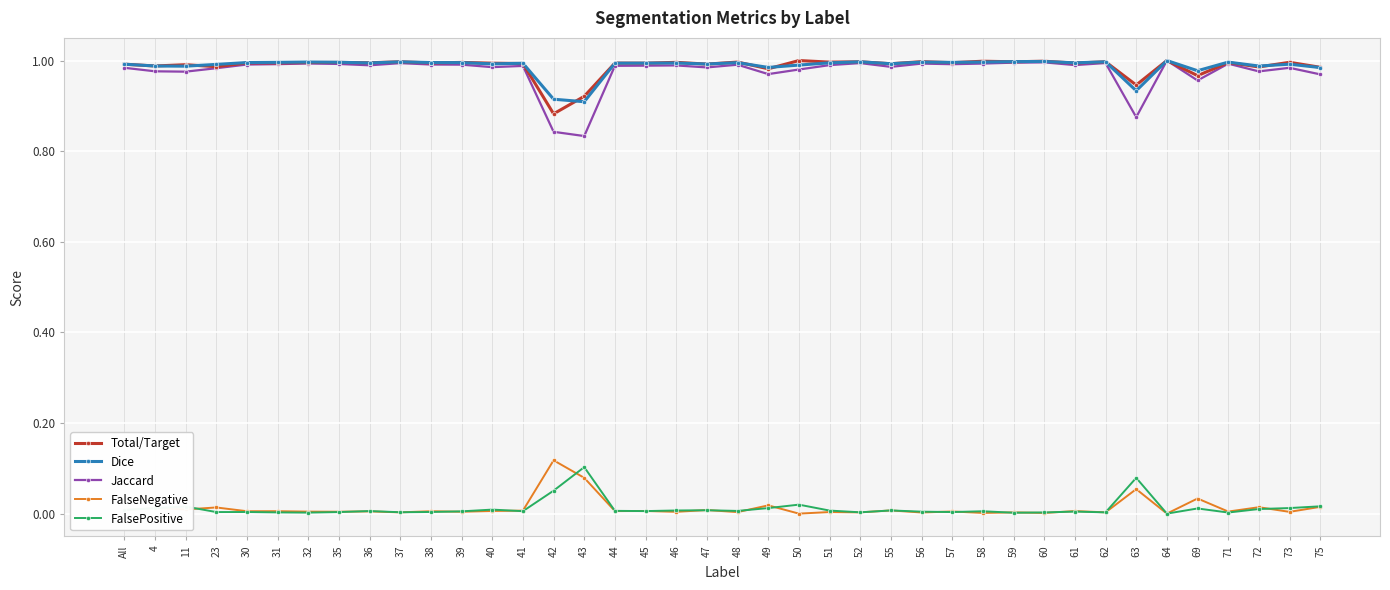

What is the label of the 3rd point from the right?

72